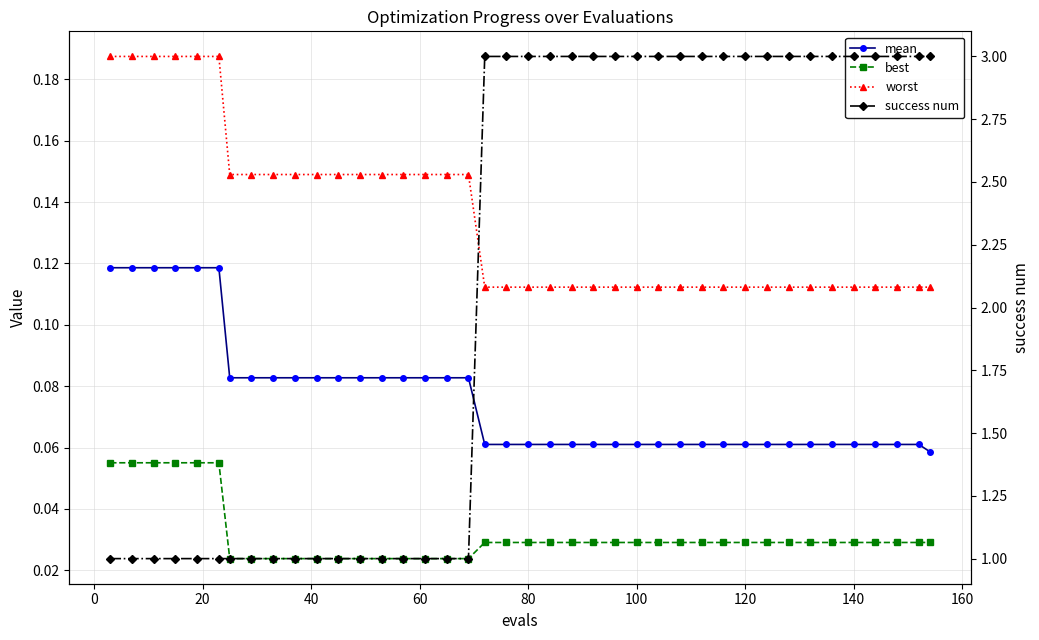

True or false: success num and best intersect in this chart.

False